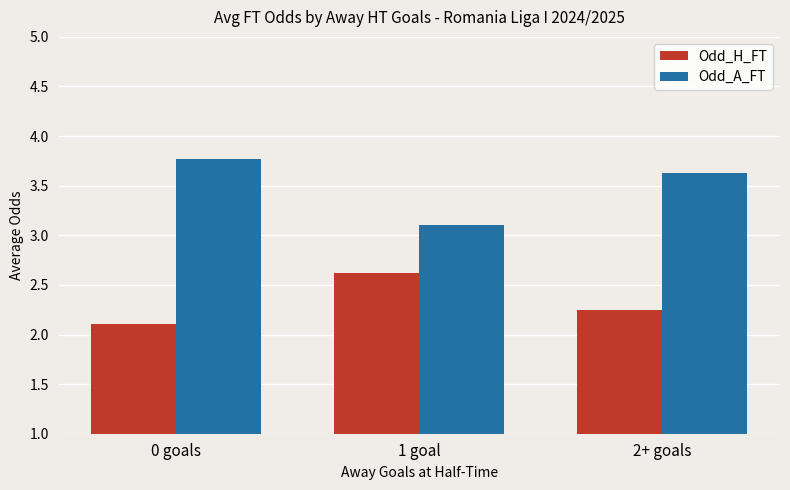

What is the lowest value of the Odd_A_FT series?

3.1